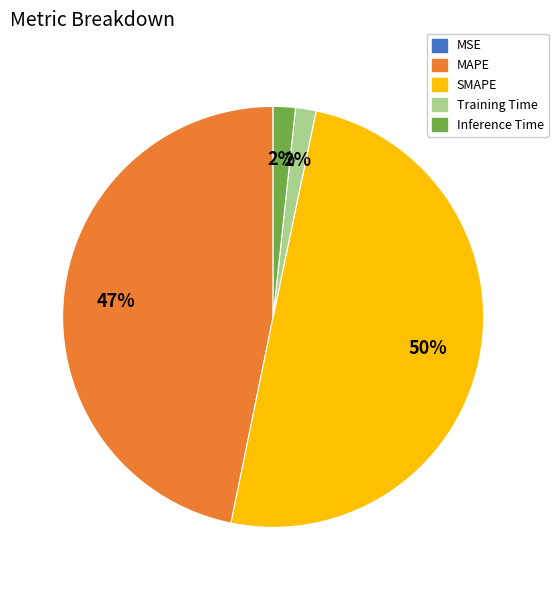

To the nearest percent, what is the difference between the largest and smallest slice percentages?

50%